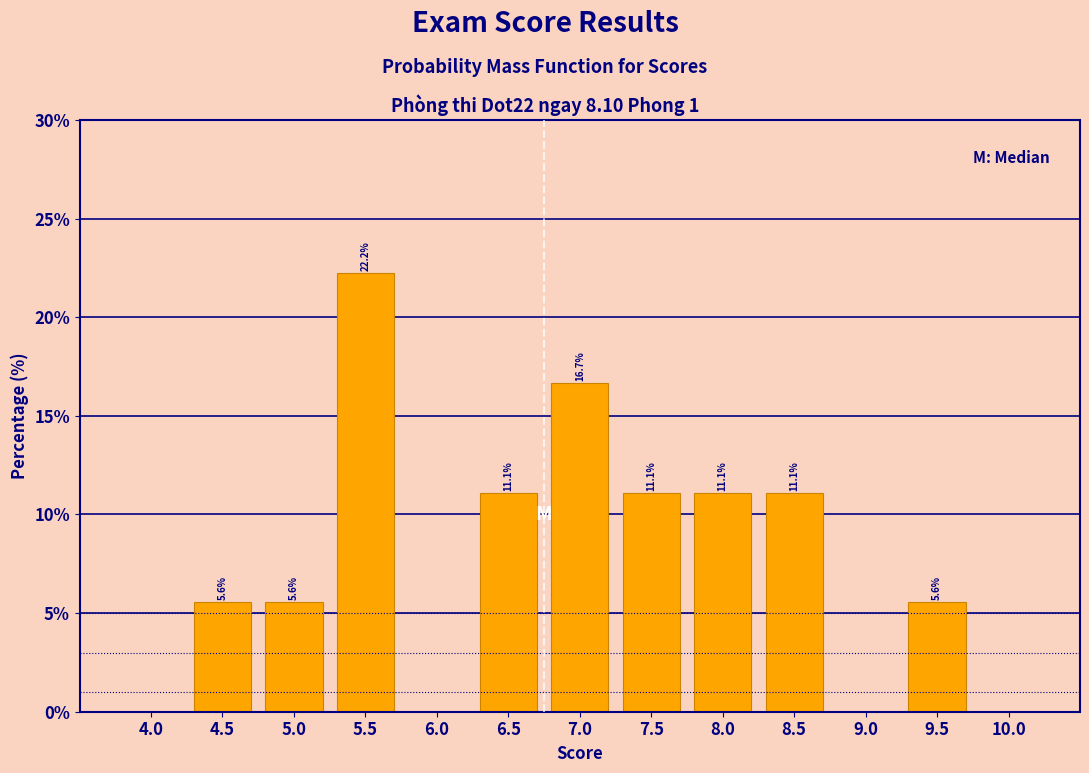

Which range on the x-axis has the tallest bar?

5.25 to 5.75